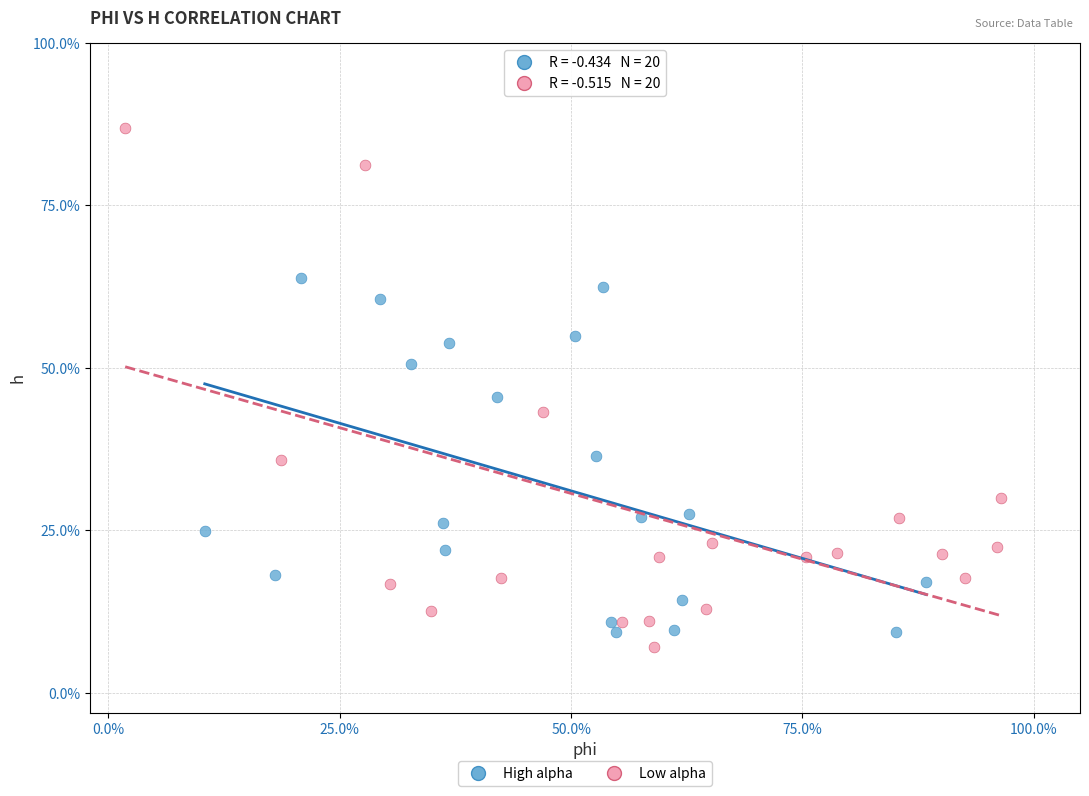

Which series reaches the maximum Y coordinate?

Low alpha